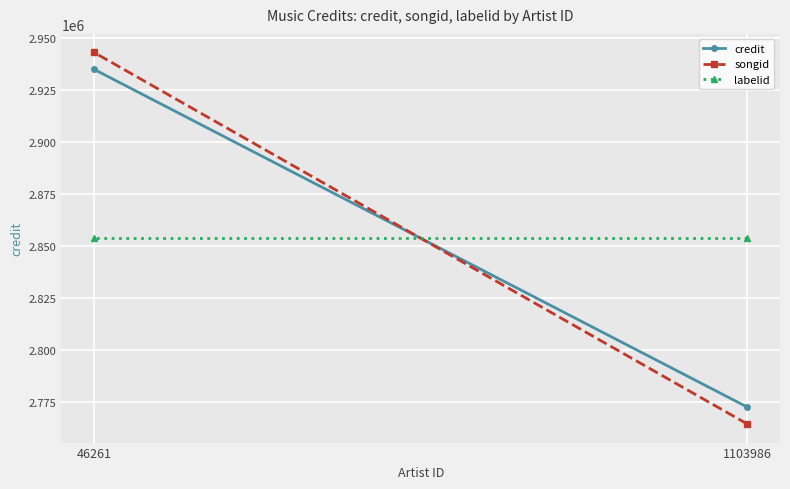

How many credit values are between 2772671 and 2935068?

2